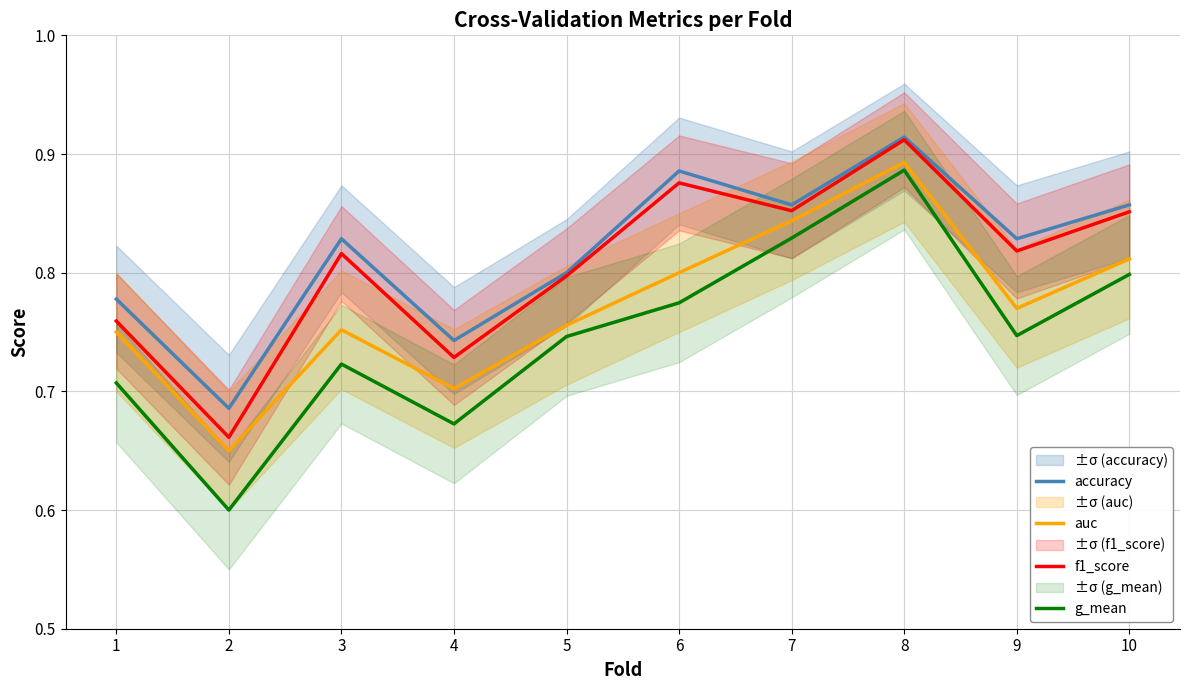

At how many categories does at least one series exceed 0?

10